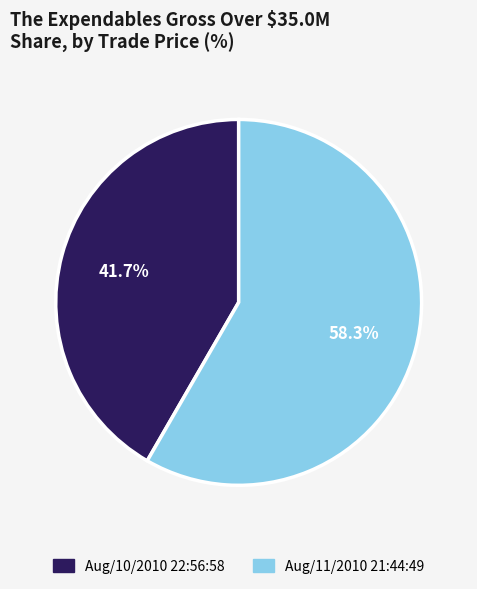

Rank the categories by value from highest to lowest.

Aug/11/2010 21:44:49, Aug/10/2010 22:56:58